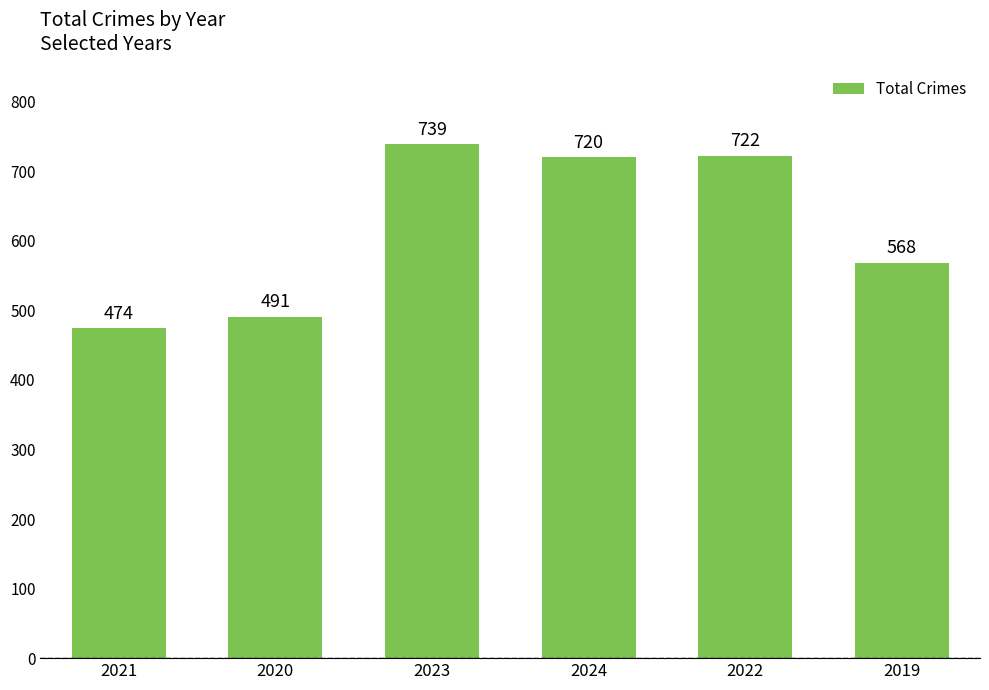

The chart shows a value of 568 at 2019. True or false?

True